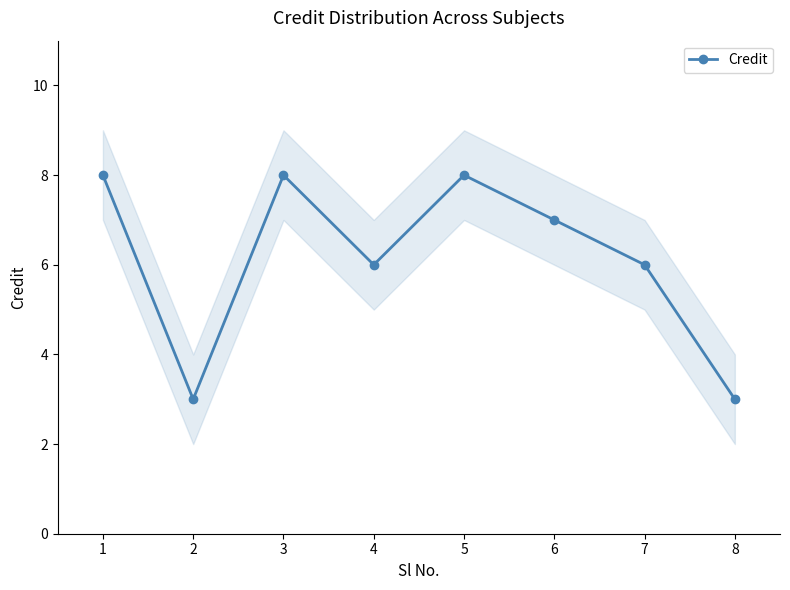

Between 7 and 8, which is larger?

7